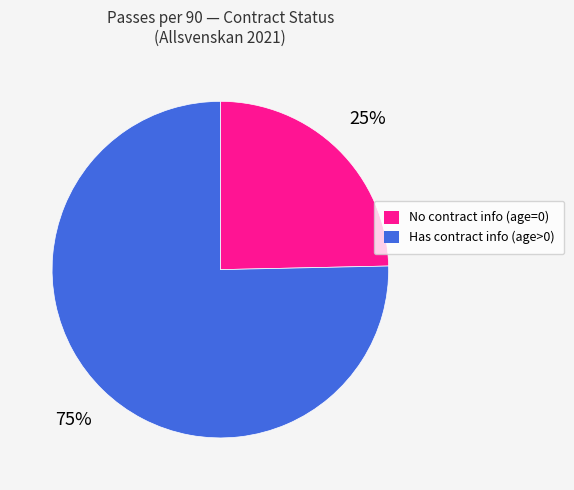

To the nearest percent, what is the average slice percentage?

50%